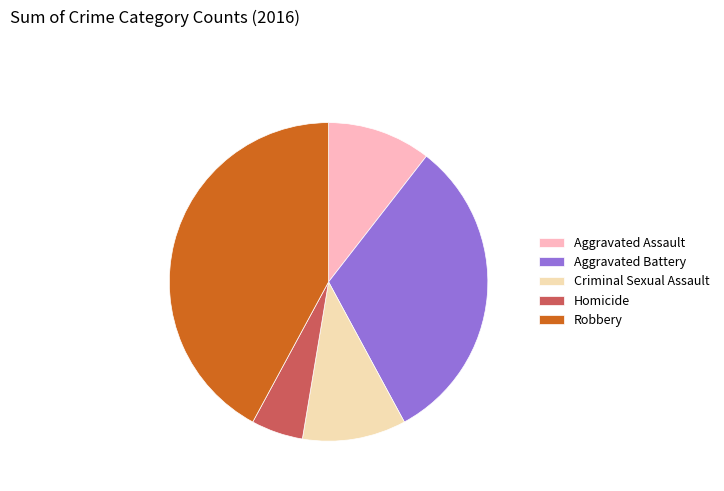

Is there a majority slice in this chart?

No